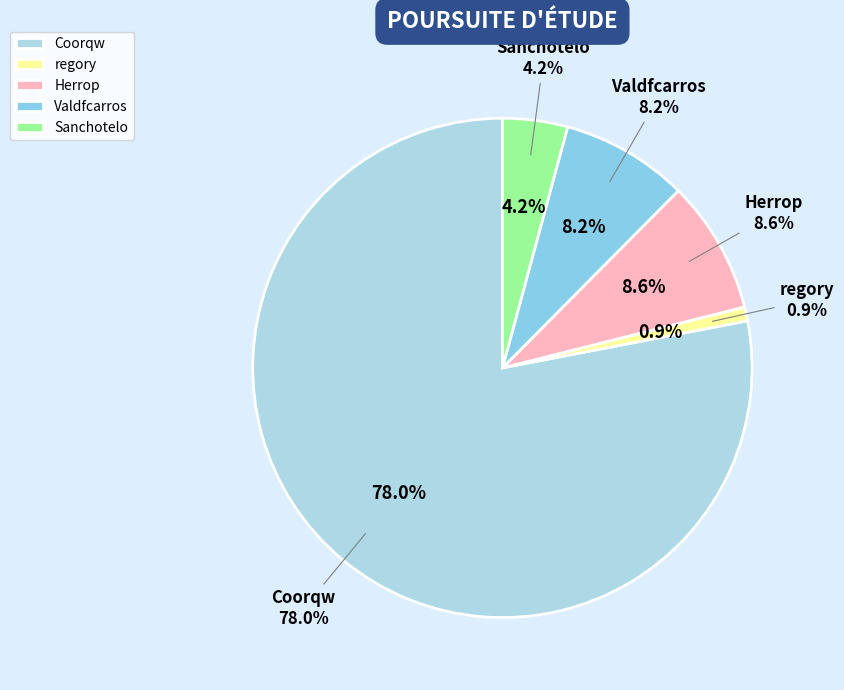

Is it true that Coorqw is 66% of the pie?

False